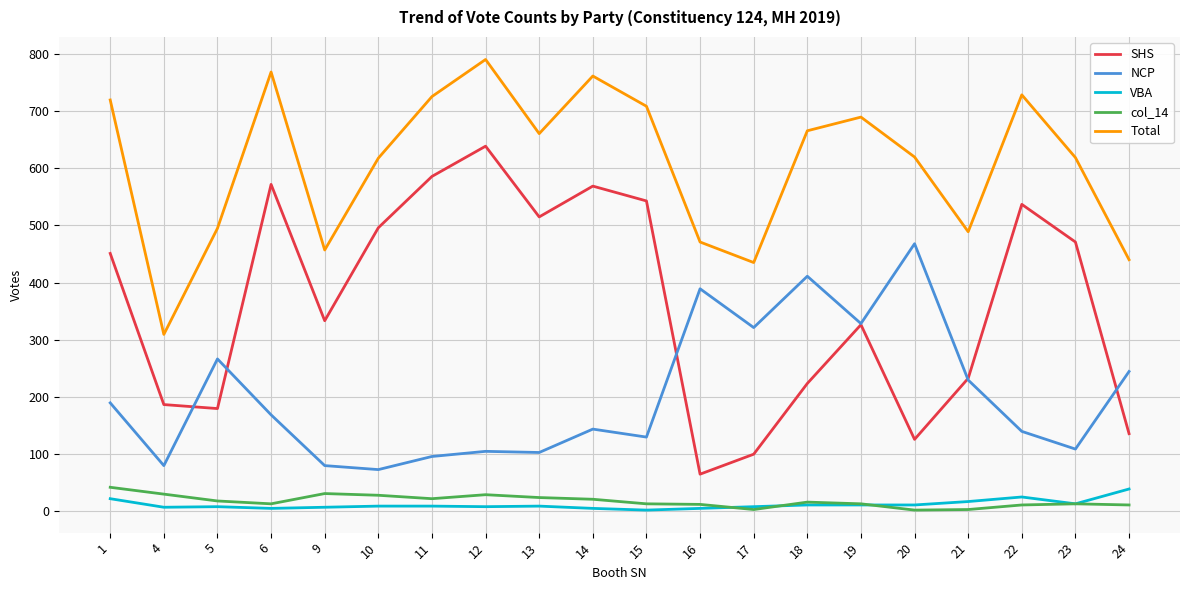

Is the value of VBA at 16 greater than the value of SHS at 17?

No